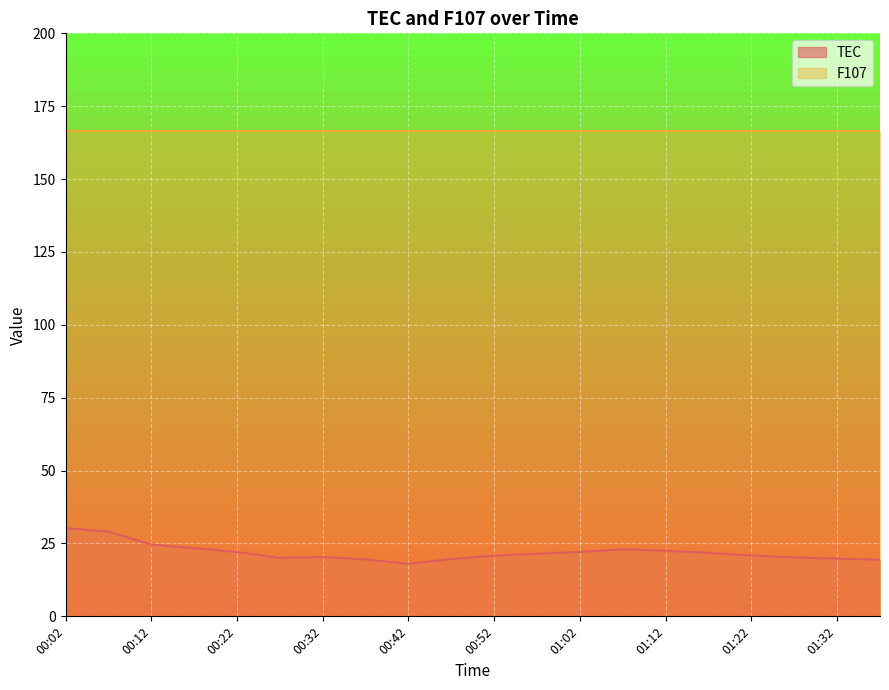

How many lines are shown in the chart?

2